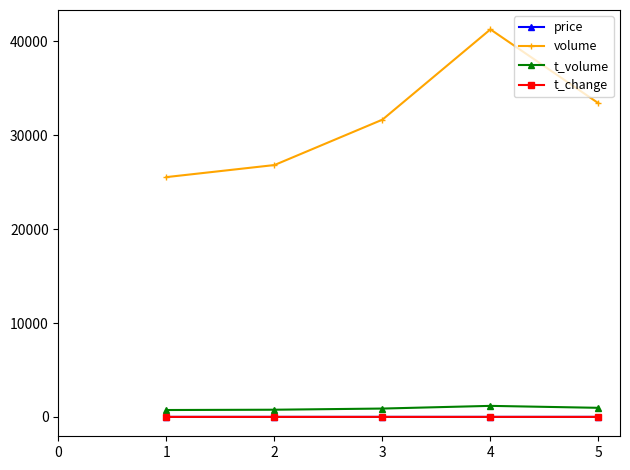

Where is the first local maximum for volume?

4